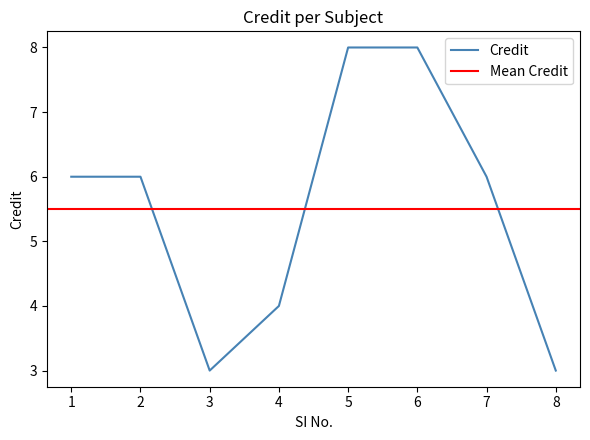

What is the lowest value of the Credit series?

3